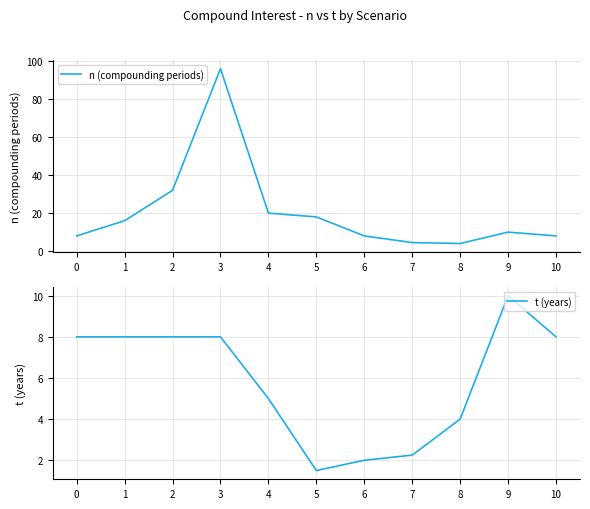

Is this an area chart (filled region under the line)?

No